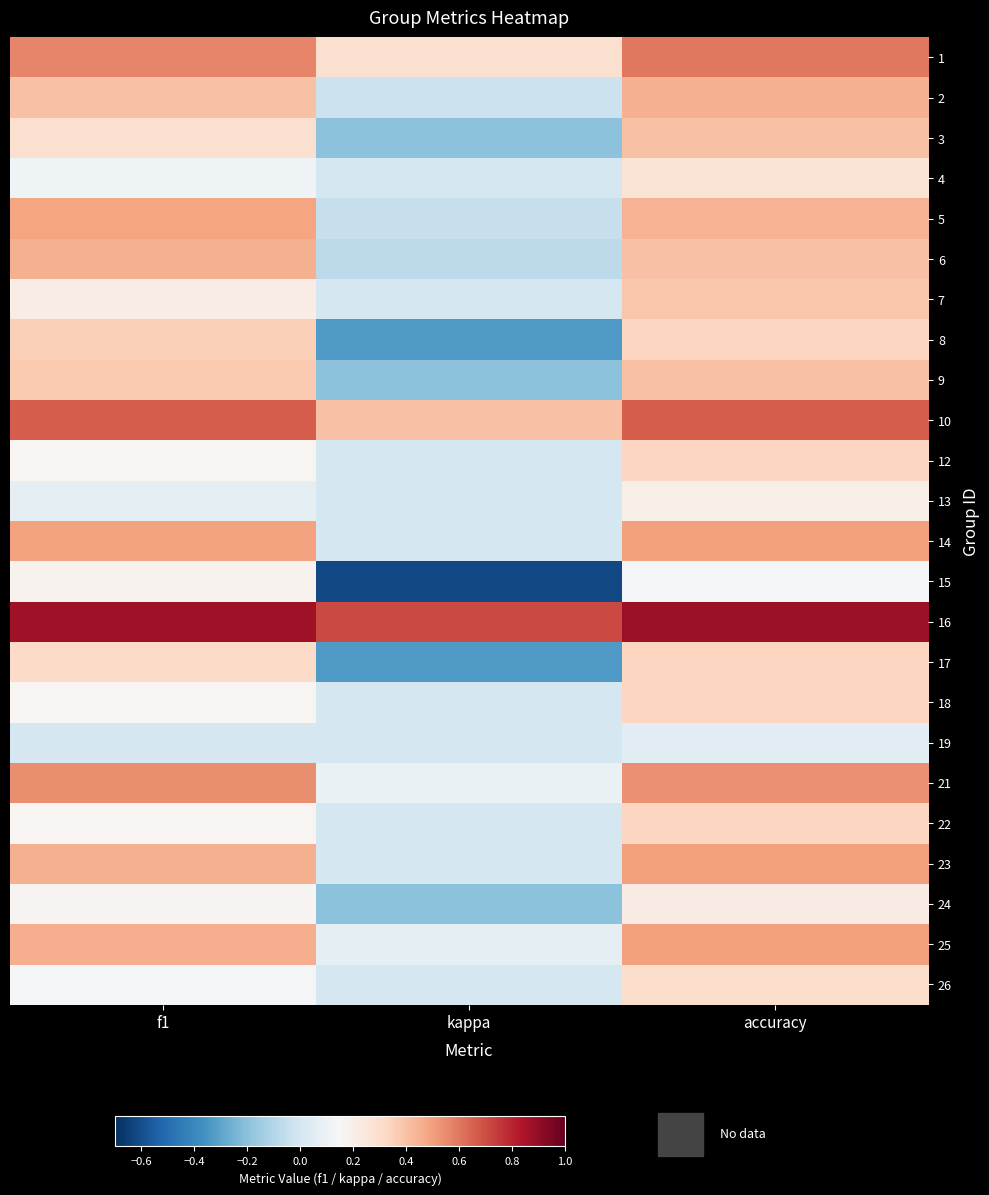

Reading left to right, list all the values displayed in this chart.

1: f1=0.6	kappa=0.3	accuracy=0.6
2: f1=0.4	kappa=-0.0	accuracy=0.5
3: f1=0.3	kappa=-0.2	accuracy=0.4
4: f1=0.1	kappa=0.0	accuracy=0.3
5: f1=0.5	kappa=-0.0	accuracy=0.4
6: f1=0.5	kappa=-0.1	accuracy=0.4
7: f1=0.2	kappa=0.0	accuracy=0.4
8: f1=0.4	kappa=-0.3	accuracy=0.3
9: f1=0.4	kappa=-0.2	accuracy=0.4
10: f1=0.7	kappa=0.4	accuracy=0.7
12: f1=0.2	kappa=0.0	accuracy=0.3
13: f1=0.1	kappa=0.0	accuracy=0.2
14: f1=0.5	kappa=0.0	accuracy=0.5
15: f1=0.2	kappa=-0.6	accuracy=0.1
16: f1=0.9	kappa=0.7	accuracy=0.9
17: f1=0.3	kappa=-0.3	accuracy=0.3
18: f1=0.2	kappa=0.0	accuracy=0.3
19: f1=0.0	kappa=0.0	accuracy=0.1
21: f1=0.5	kappa=0.1	accuracy=0.5
22: f1=0.2	kappa=0.0	accuracy=0.3
23: f1=0.5	kappa=0.0	accuracy=0.5
24: f1=0.2	kappa=-0.2	accuracy=0.2
25: f1=0.5	kappa=0.1	accuracy=0.5
26: f1=0.1	kappa=0.0	accuracy=0.3